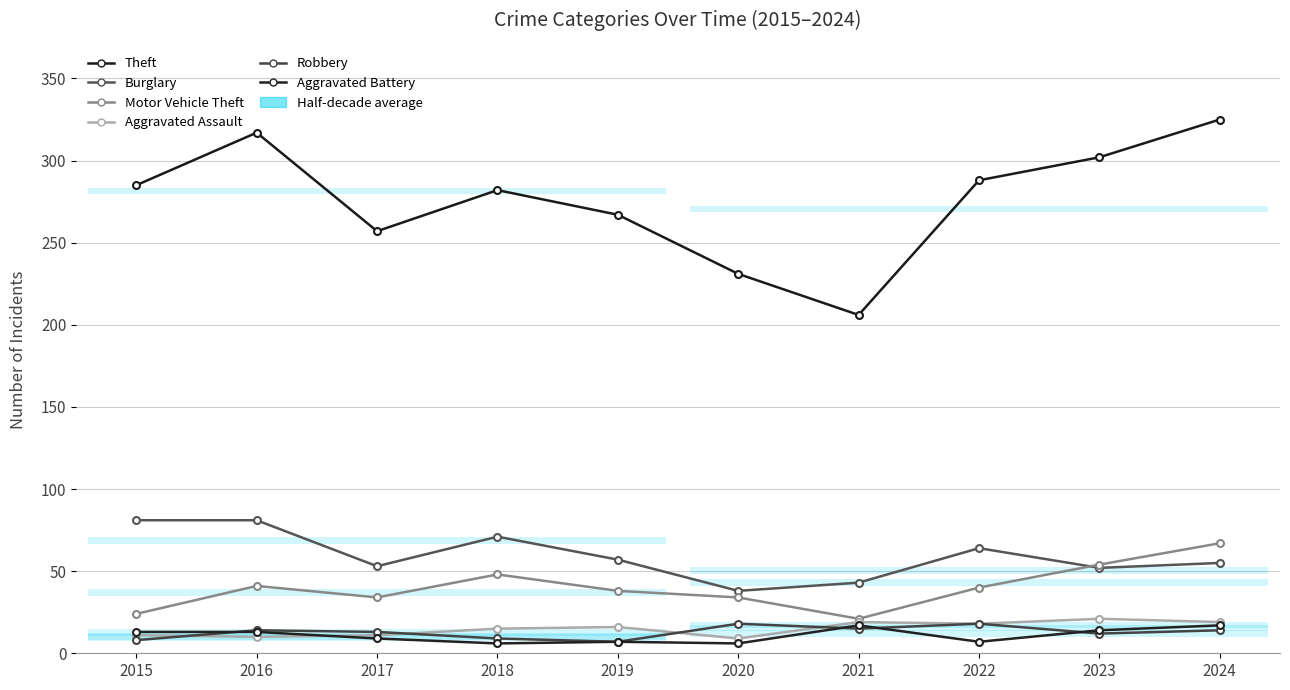

True or false: Motor Vehicle Theft has a value of 27 at 2016.

False